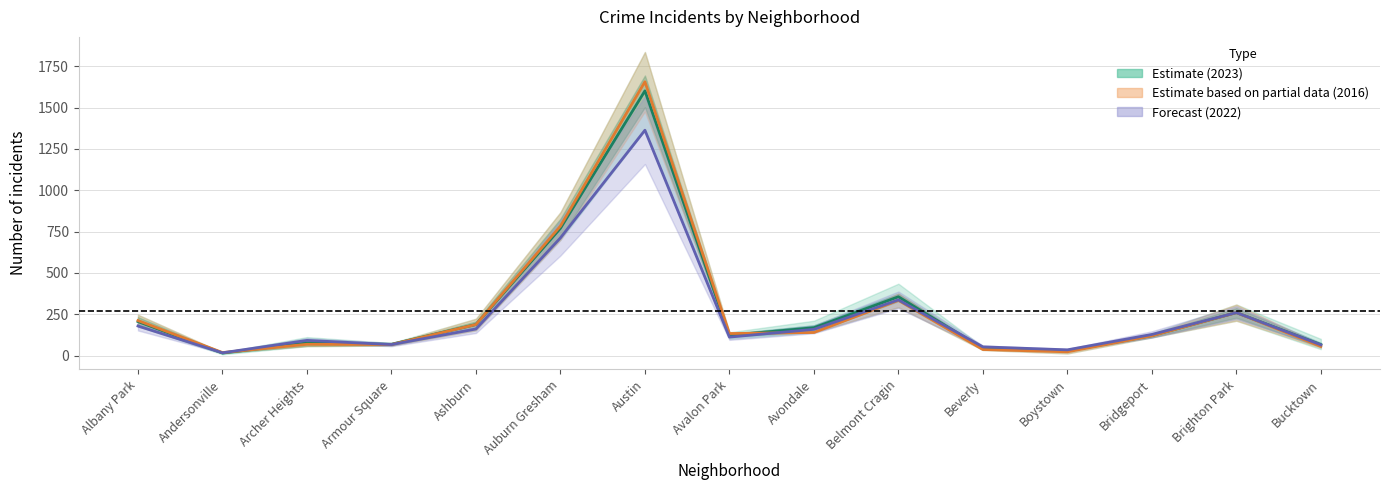

How many values in the 2017 series exceed 133?

8